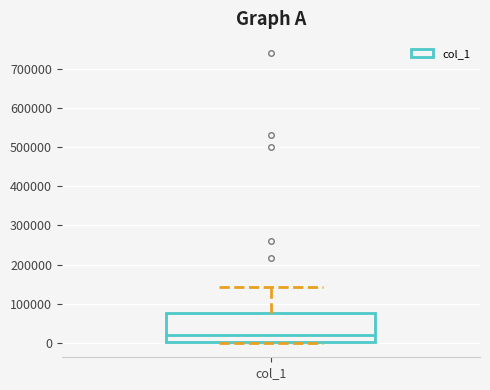

Where does the upper whisker of the box for col_1 end on the y-axis? The values are not printed on the chart, so give them approximately, as read against the axis.

140000